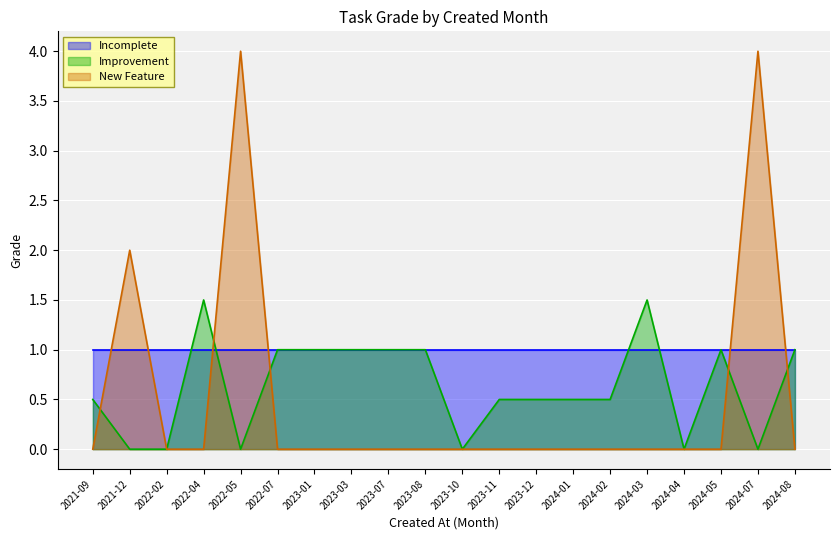

Rank the series by their maximum value, from highest to lowest.

New Feature, Improvement, Incomplete